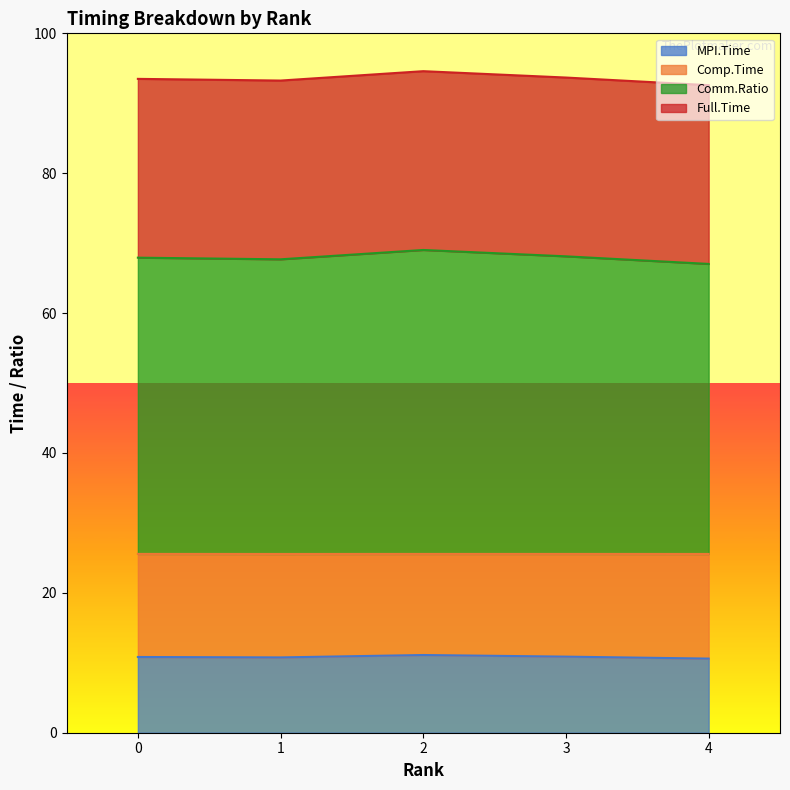

True or false: Comm.Ratio and Full.Time cross at least once.

False